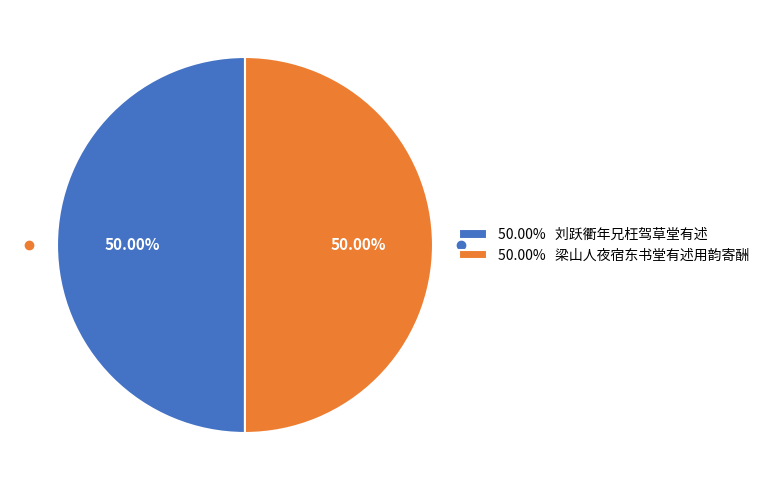

What is the ratio of the value at 50.00% 刘跃衢年兄枉驾草堂有述 to the value at 50.00% 梁山人夜宿东书堂有述用韵寄酬?

1.0